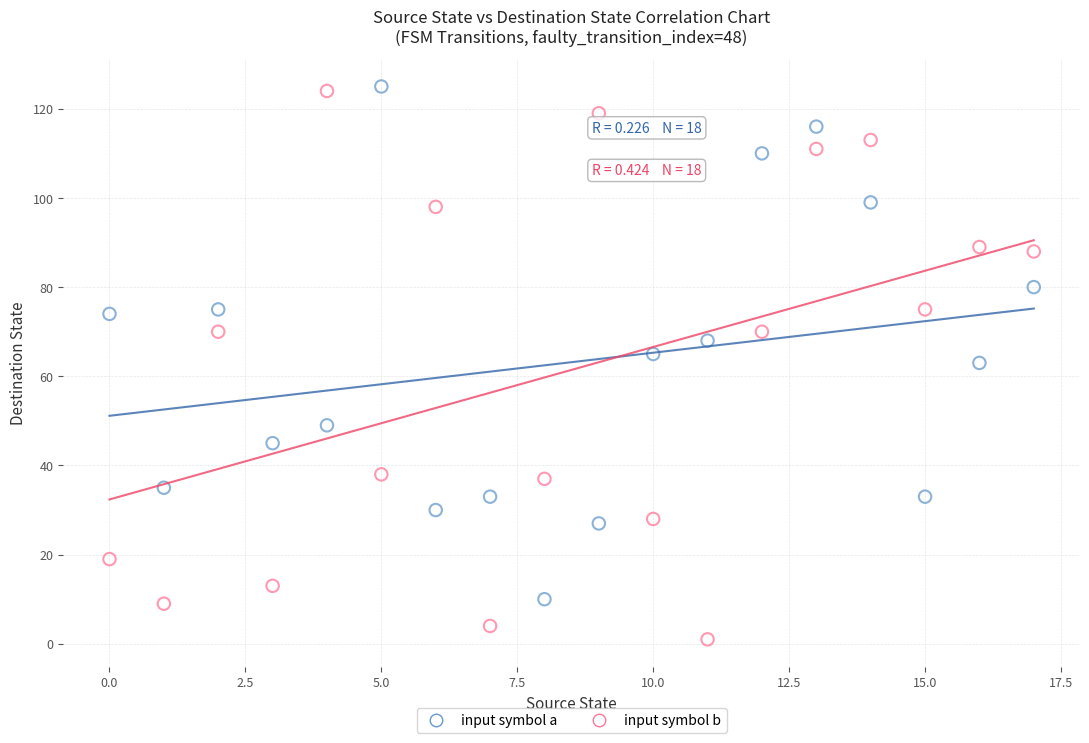

Across all data points, what is the range of Y values (max minus min)?

124